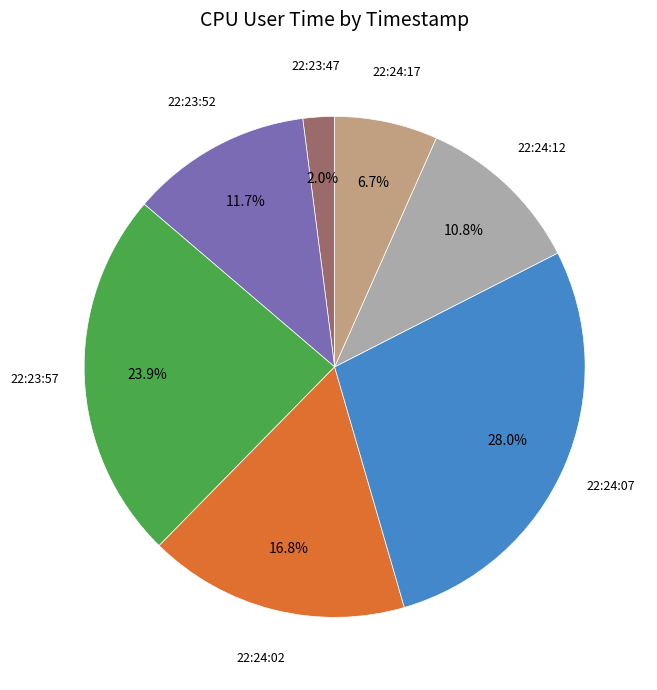

Combined, do 22:24:02 and 22:23:47 account for over 50%?

No